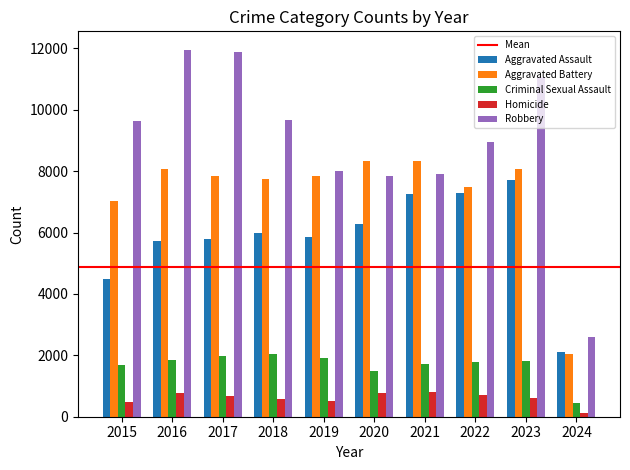

The Aggravated Battery series shows 7858 at 2019. True or false?

True